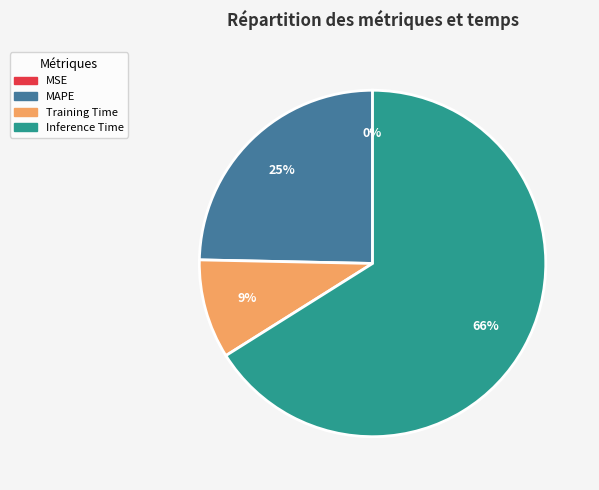

To the nearest percent, what is the difference between the largest and smallest slice percentages?

66%